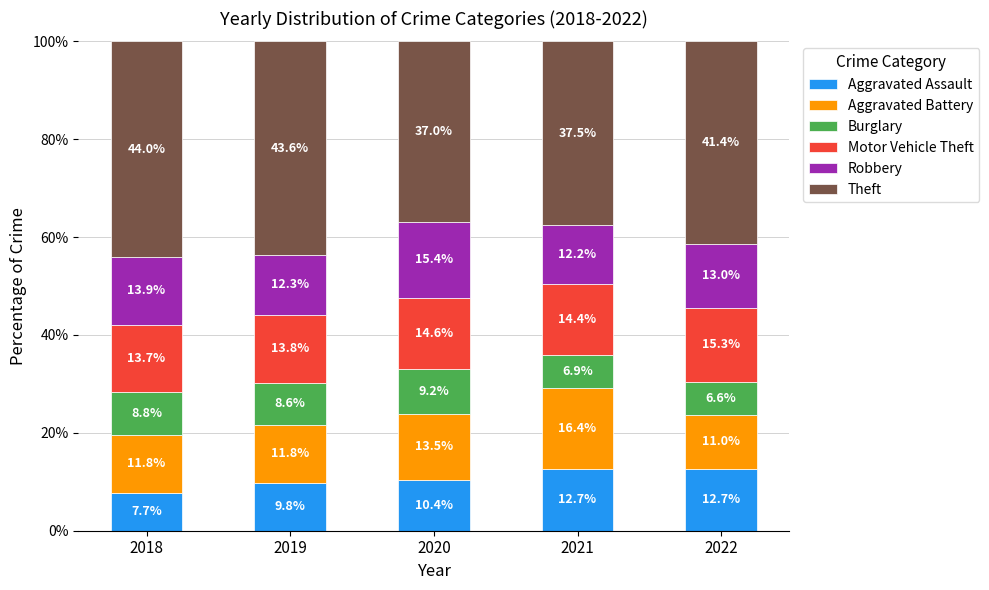

At which label does Aggravated Assault reach its minimum?

2018